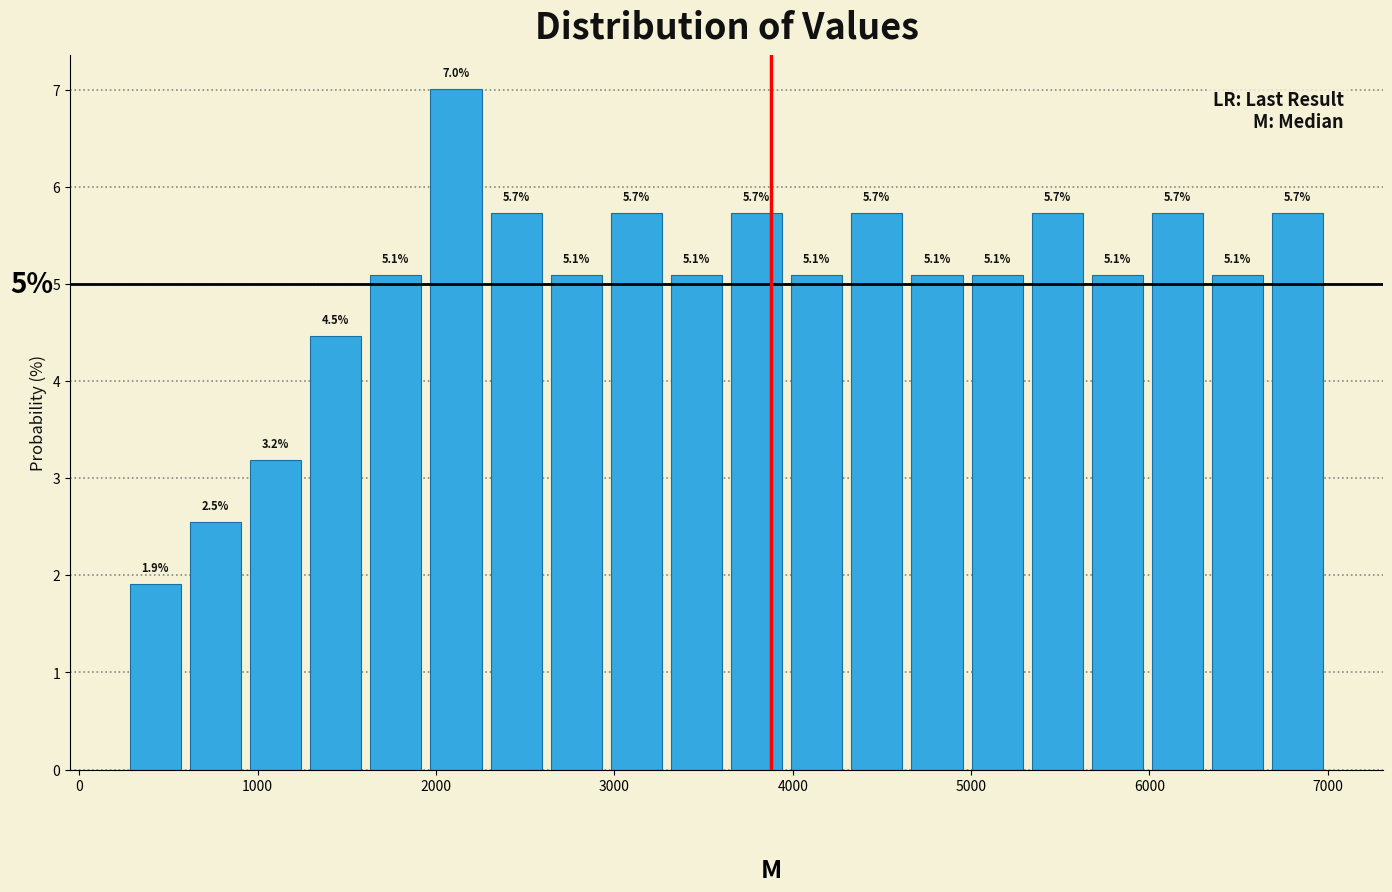

Around what value on the x-axis is the tallest bar? Give the approximate position of its centre, as read against the axis.

2100